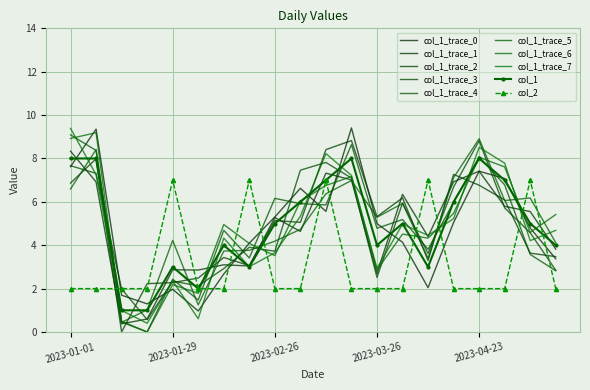

Reading left to right, extract all data points from this chart.

col_1: 2023-01-01=8	2023-01-08=8	2023-01-15=1	2023-01-22=1	2023-01-29=3	2023-02-05=2	2023-02-12=4	2023-02-19=3	2023-02-26=5	2023-03-05=6	2023-03-12=7	2023-03-19=8	2023-03-26=4	2023-04-02=5	2023-04-09=3	2023-04-16=6	2023-04-23=8	2023-04-30=7	2023-05-07=5	2023-05-14=4
col_2: 2023-01-01=2	2023-01-08=2	2023-01-15=2	2023-01-22=2	2023-01-29=7	2023-02-05=2	2023-02-12=2	2023-02-19=7	2023-02-26=2	2023-03-05=2	2023-03-12=7	2023-03-19=2	2023-03-26=2	2023-04-02=2	2023-04-09=7	2023-04-16=2	2023-04-23=2	2023-04-30=2	2023-05-07=7	2023-05-14=2